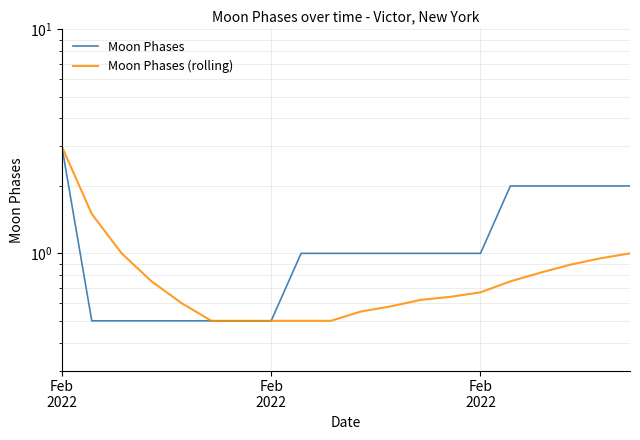

List the series in order of their overall mean, lowest first.

Moon Phases (rolling), Moon Phases